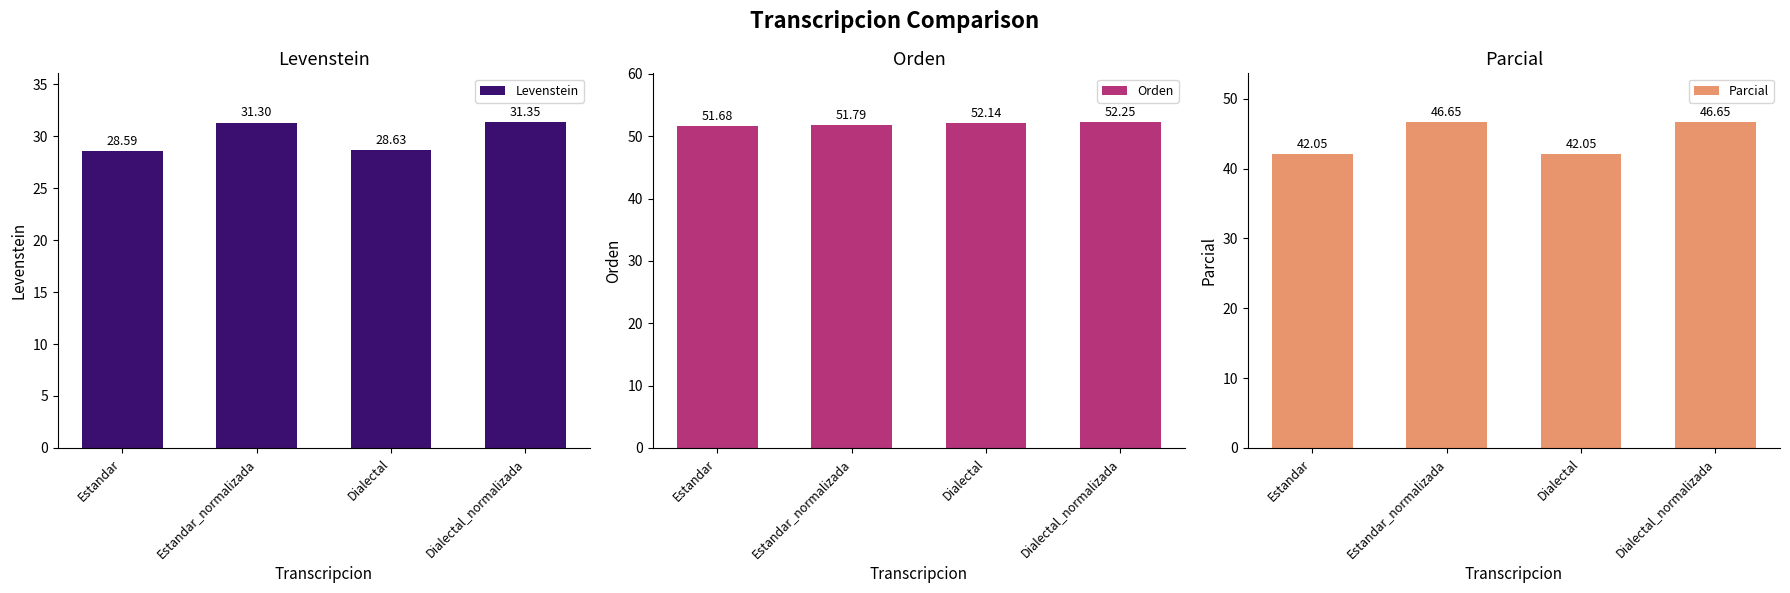

What is the label of the 1st bar from the left?

Estandar